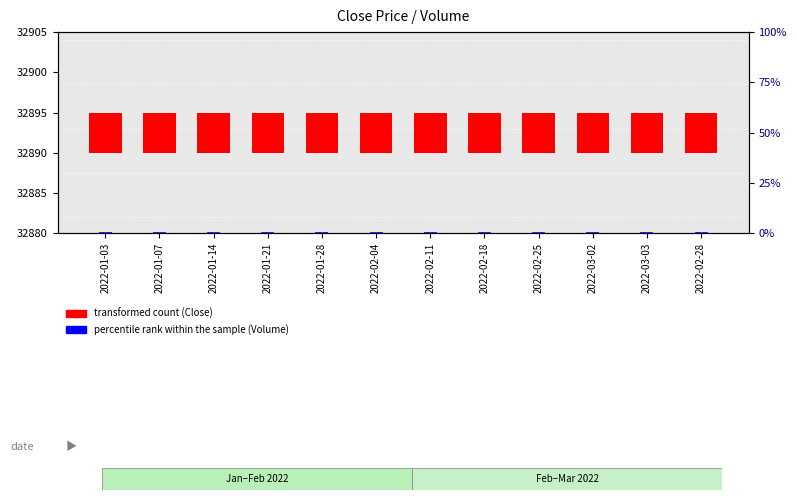

What is the average value of the percentile rank within the sample (Volume) series?

0.5